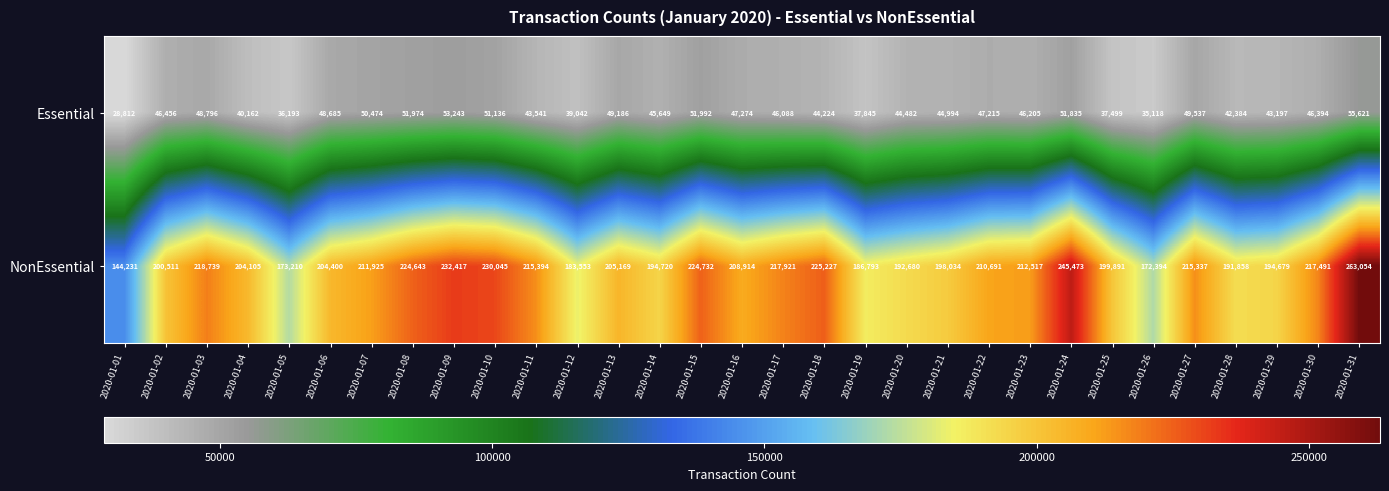

Which category has the highest value in the Essential series?

2020-01-31